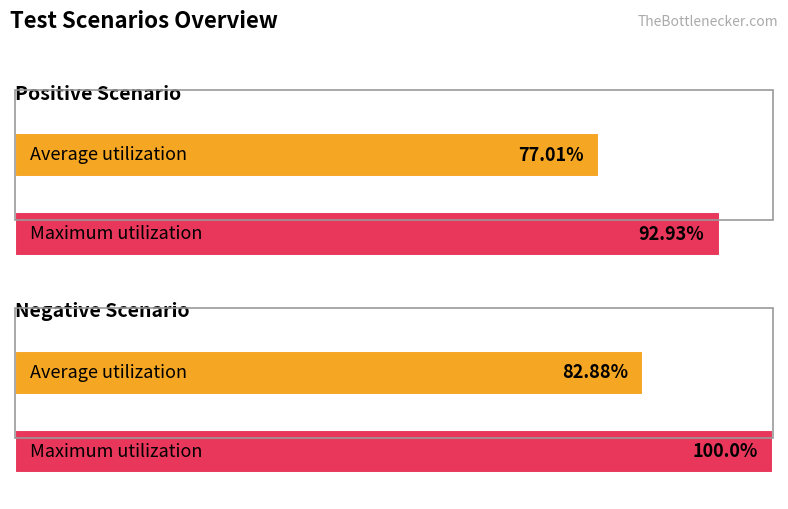

How many distinct data groups are displayed?

2